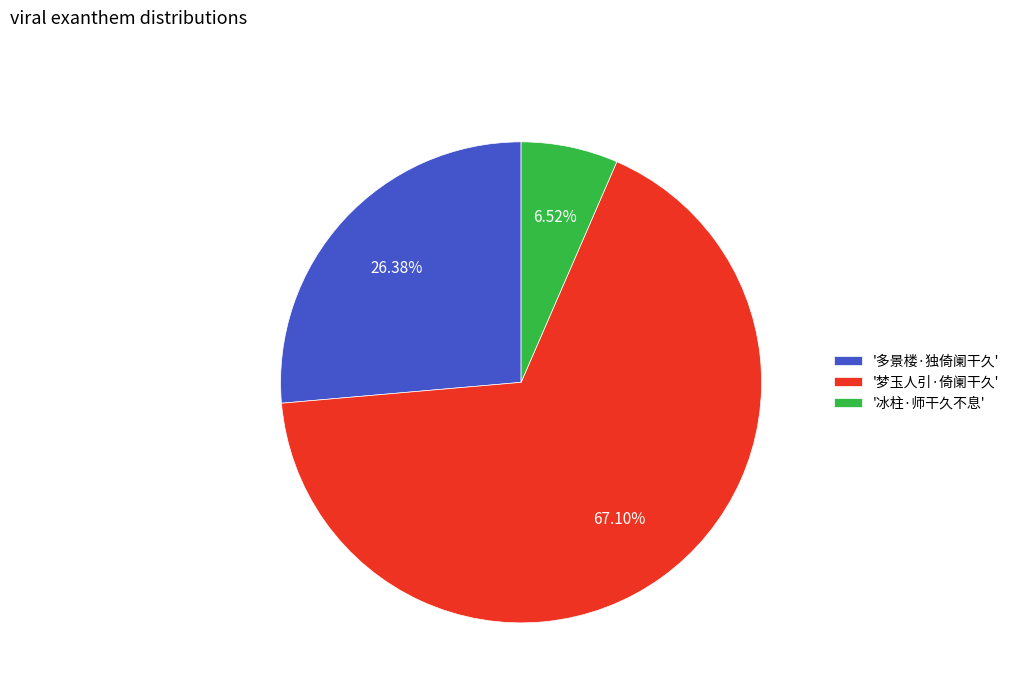

Count the number of slices in the pie.

3